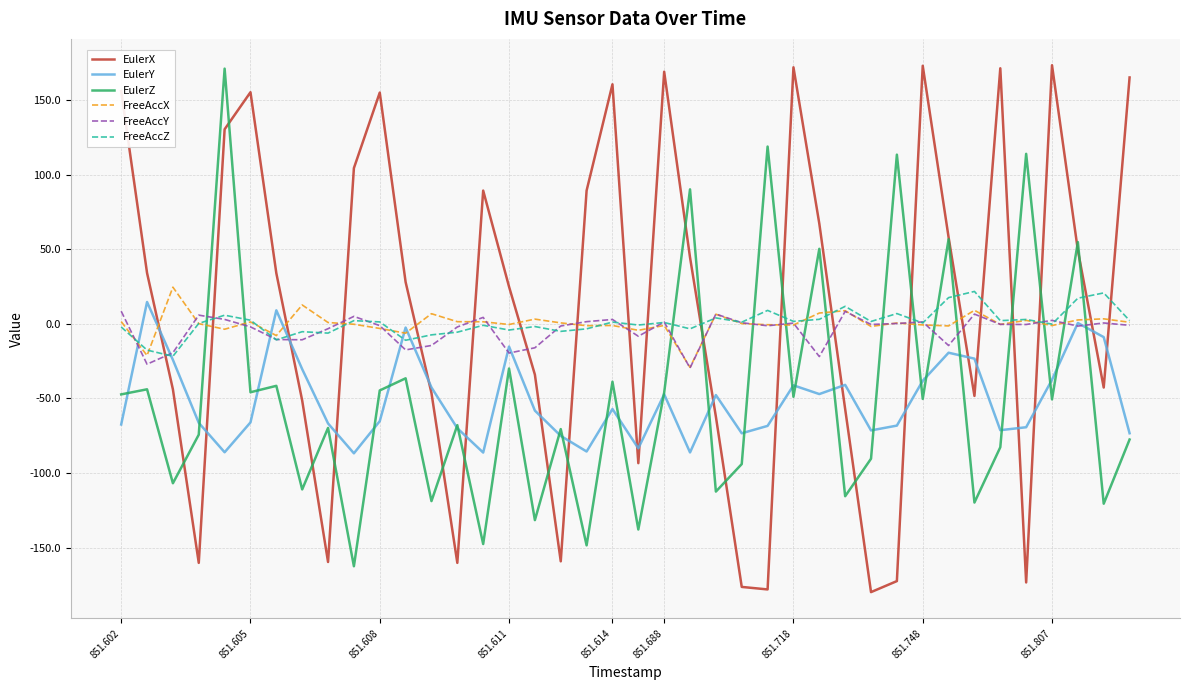

True or false: EulerX and FreeAccX intersect in this chart.

True